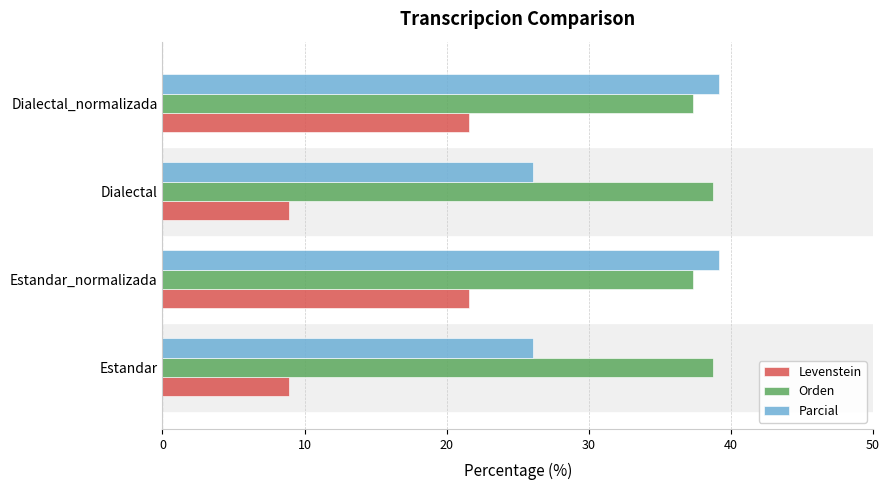

Which series has the largest range (max minus min)?

Parcial